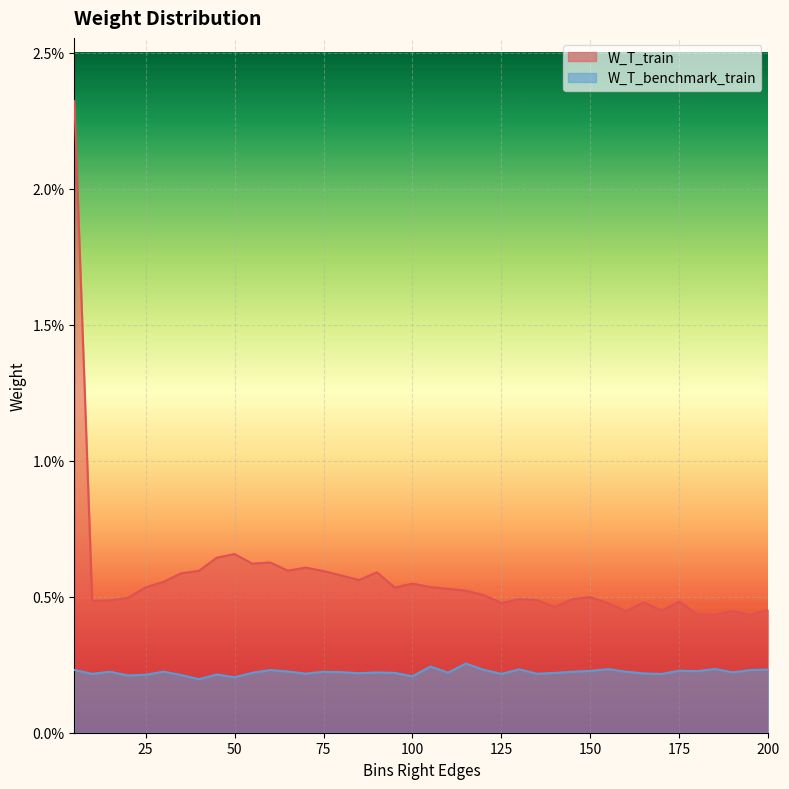

True or false: W_T_train has more than 0 interior local peaks.

True